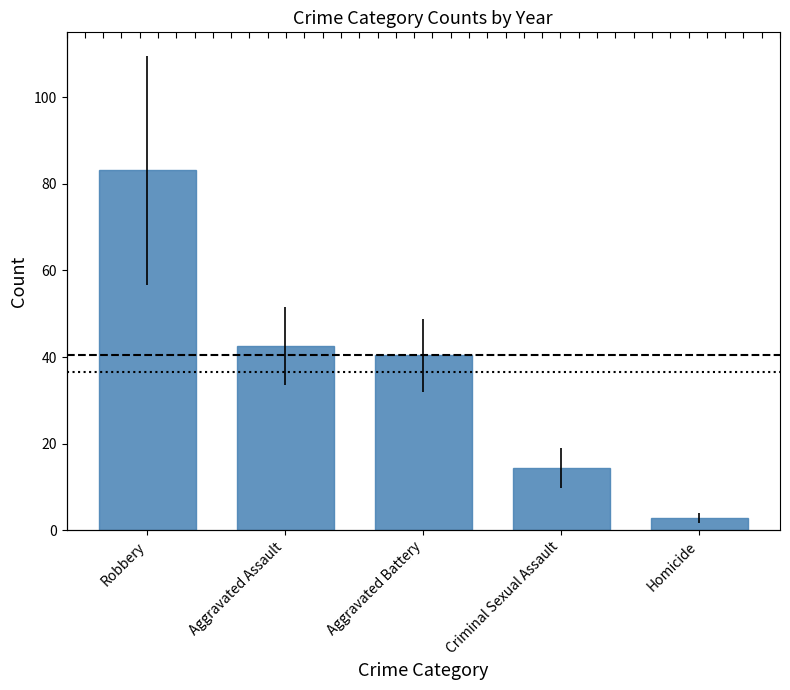

The chart shows a value of 14.4 at Criminal Sexual Assault. True or false?

True